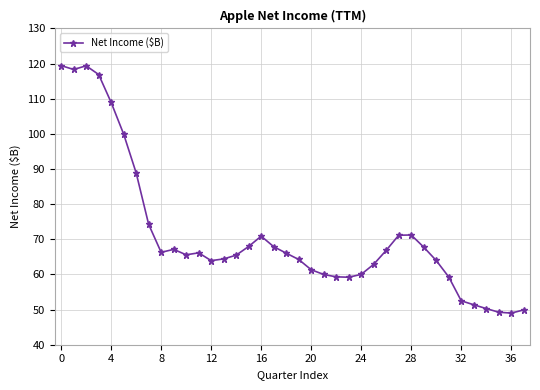

What is the value of the 6th point from the left?

99.9